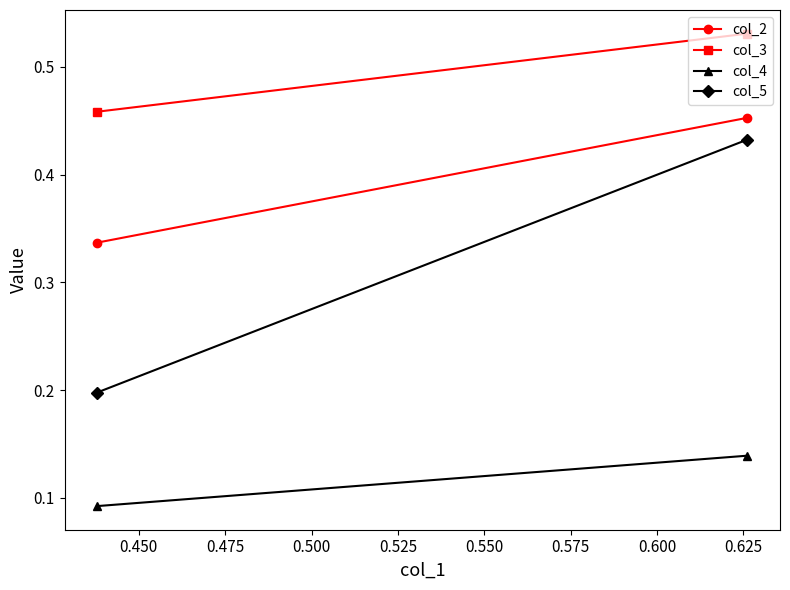

Count the col_5 values in the range 0 to 1.

2